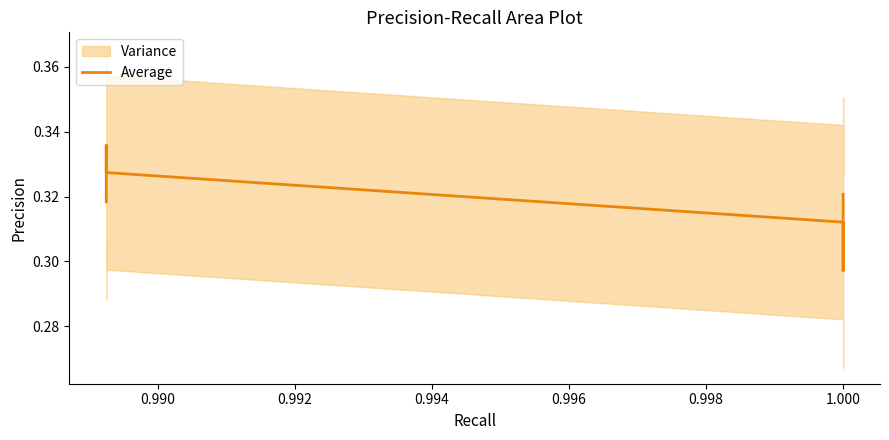

Count the number of data series in this chart.

1